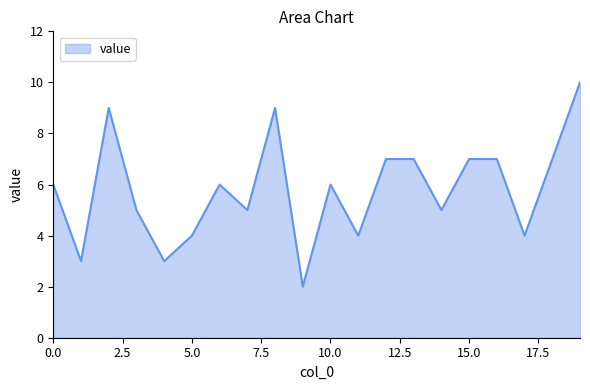

What is the maximum value shown in the chart?

10